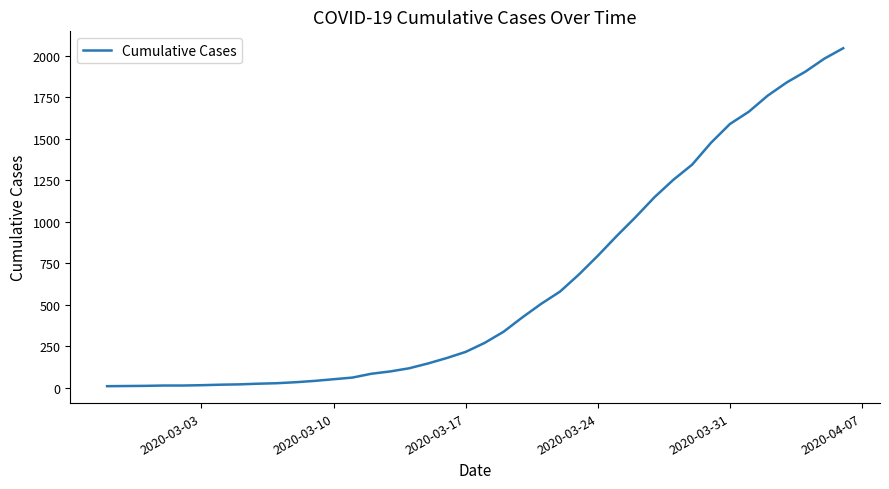

What is the maximum value shown in the chart?

2047